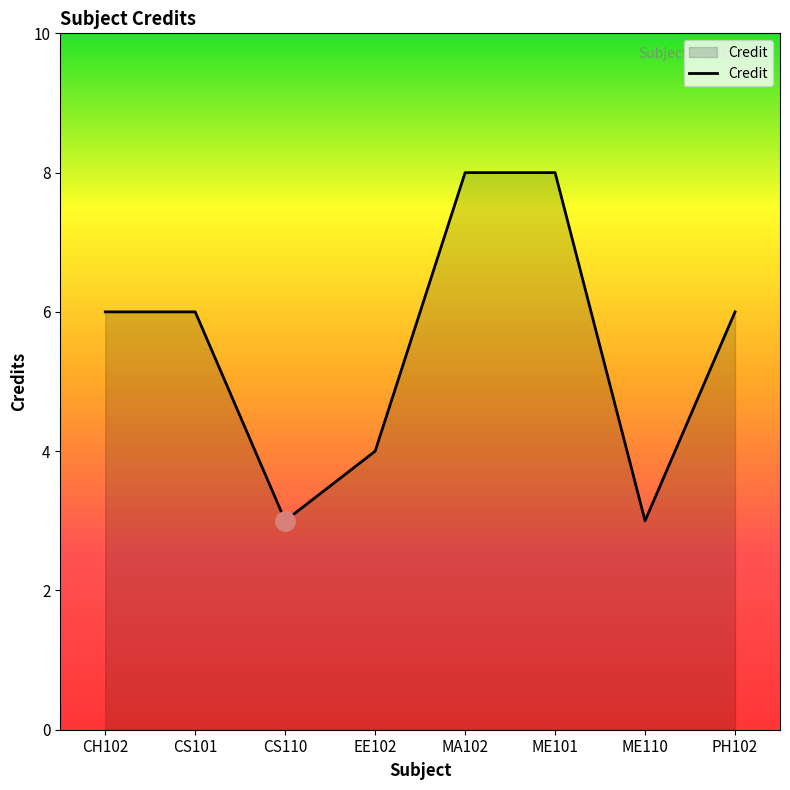

How many series are shown in this chart?

1